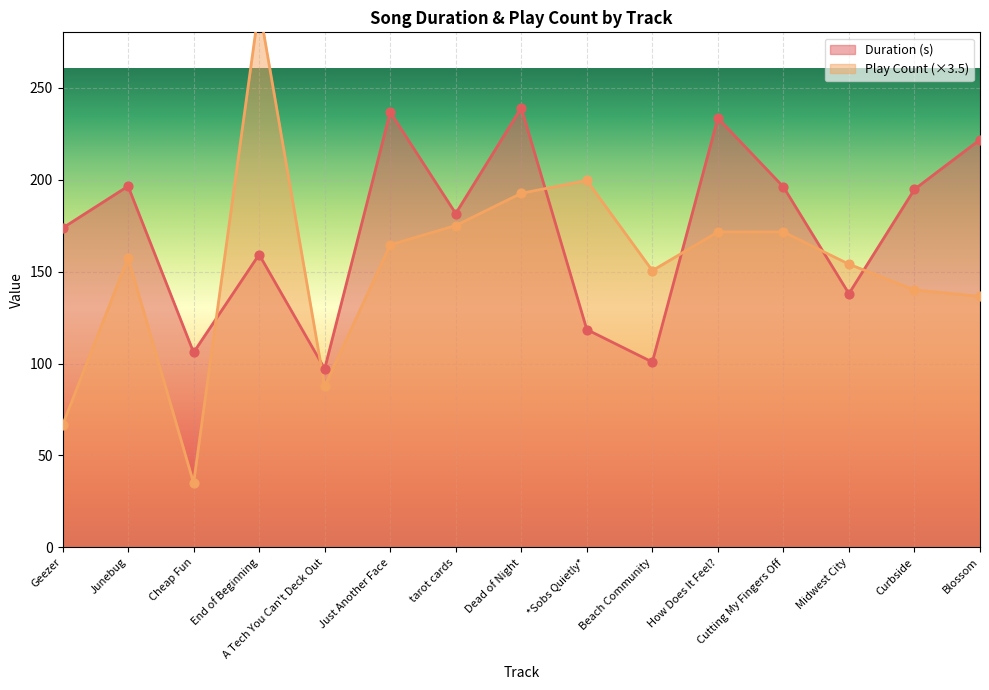

Which series reaches the maximum Y coordinate?

Play Count